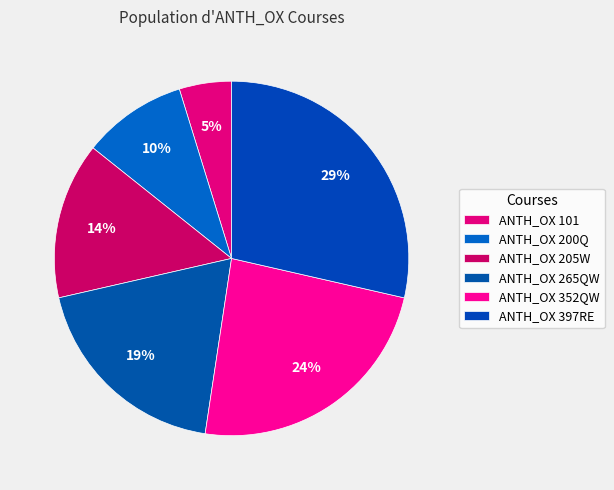

What is the largest slice in the pie chart?

ANTH_OX 397RE